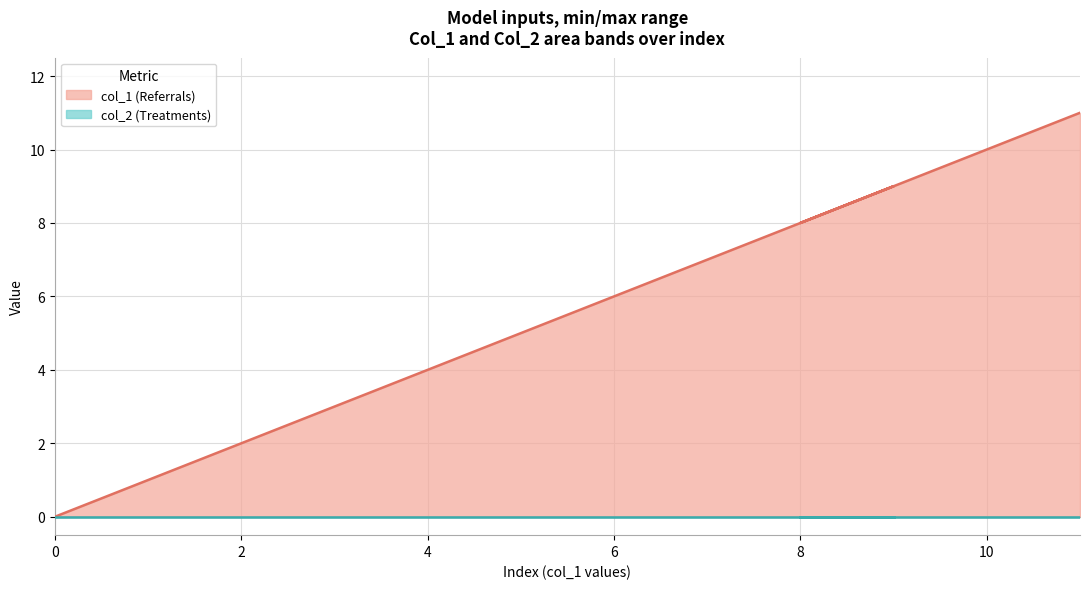

Which category has the highest value across all series?

11